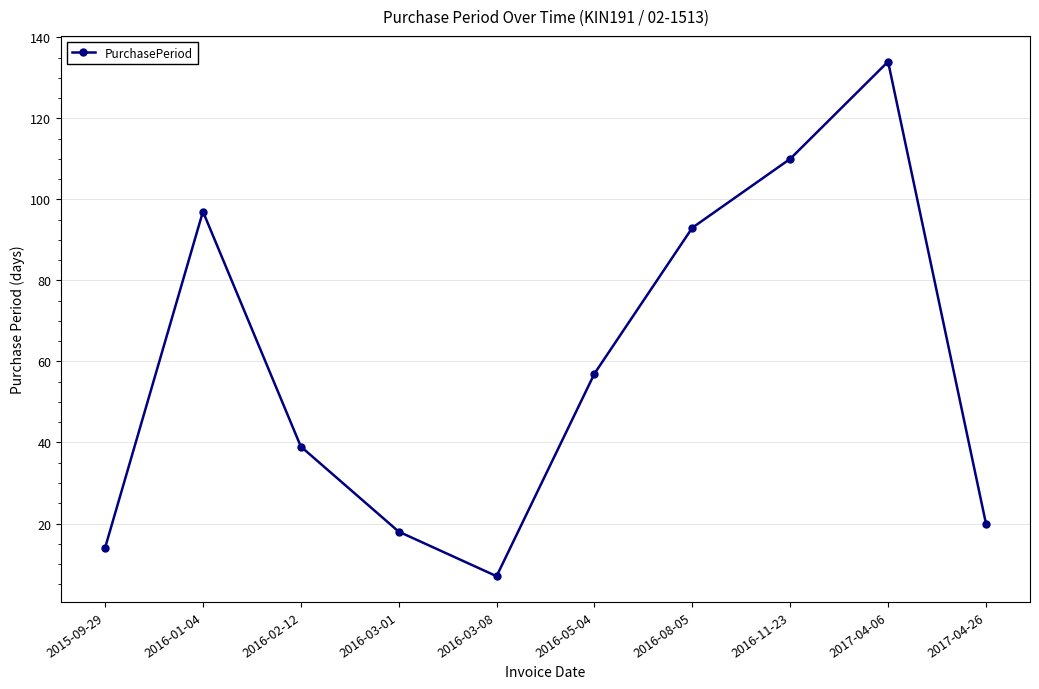

What is the approximate value at 2016-02-12?

39